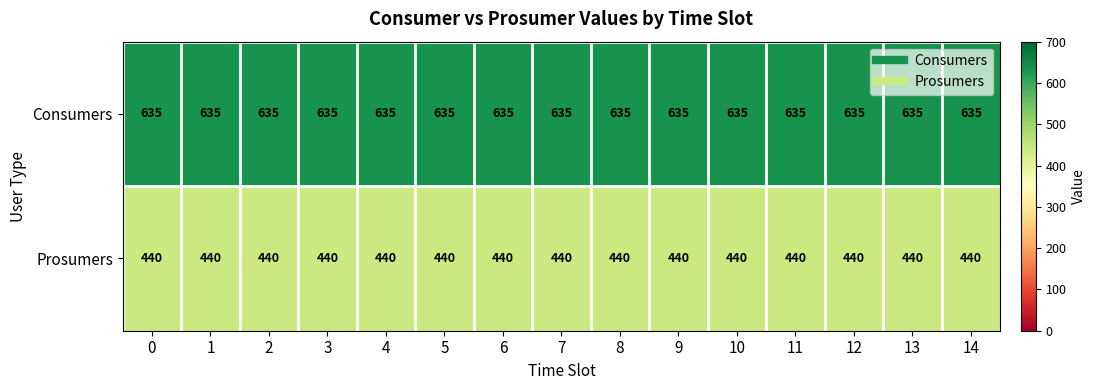

List the series in order of their overall mean, highest first.

Consumers, Prosumers